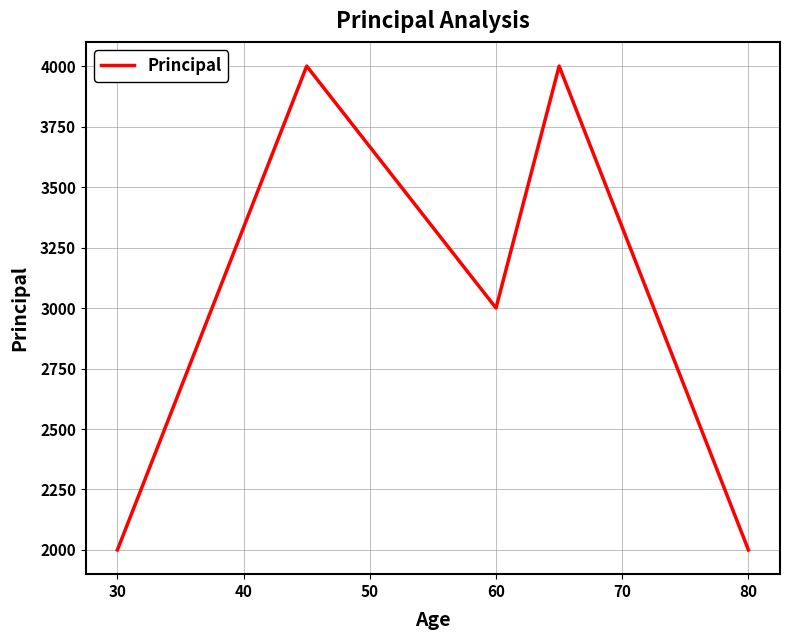

What is the greatest value displayed?

4000